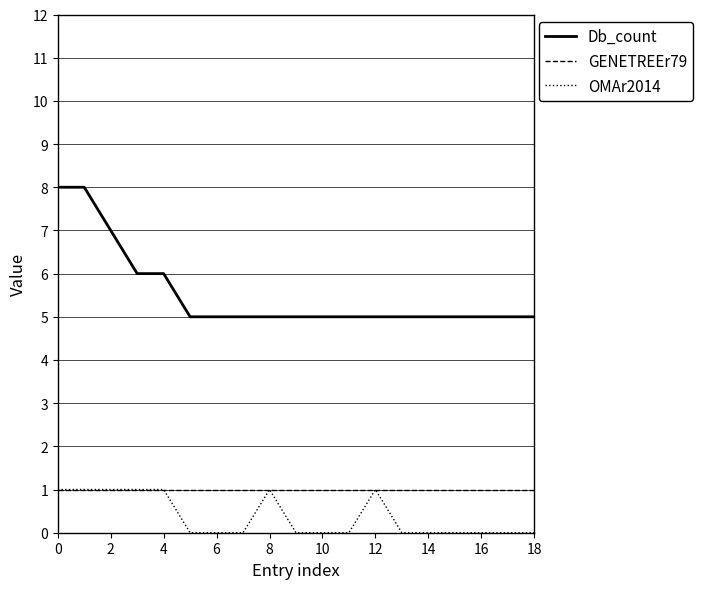

What is the minimum value for Db_count?

5